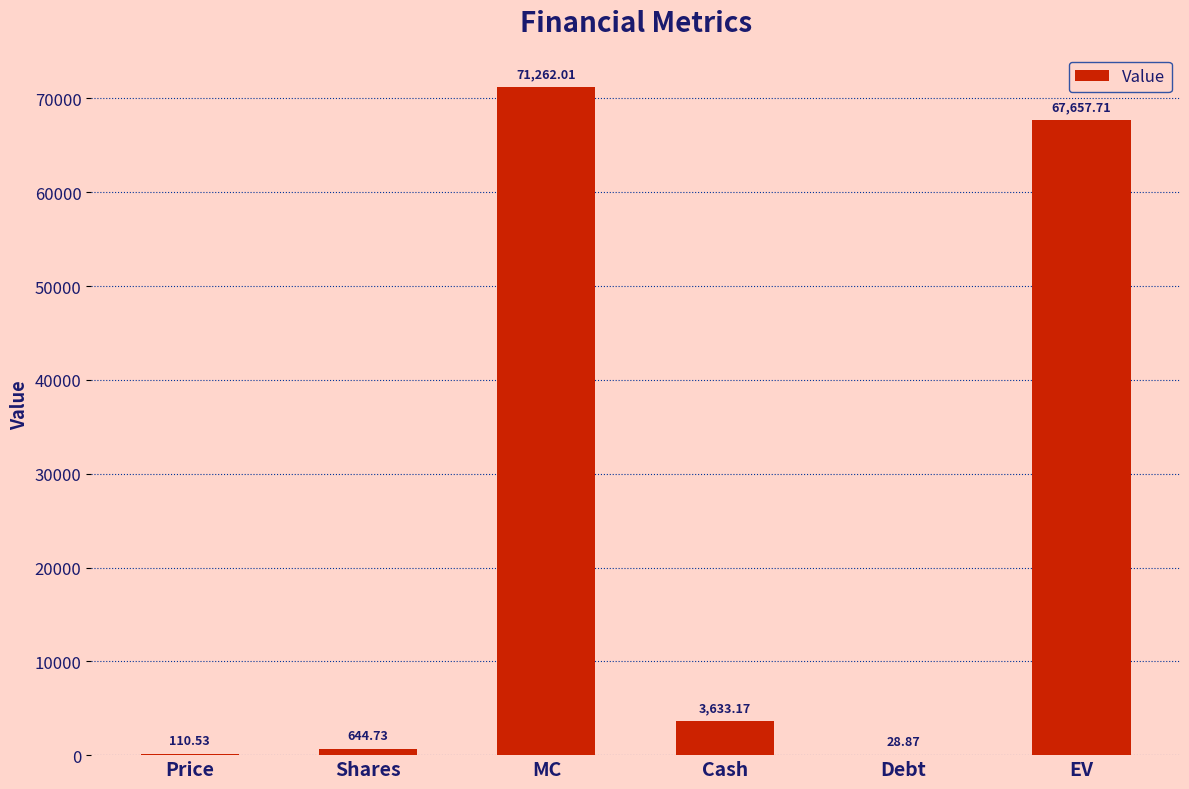

At which label does the data first exceed 3633?

MC